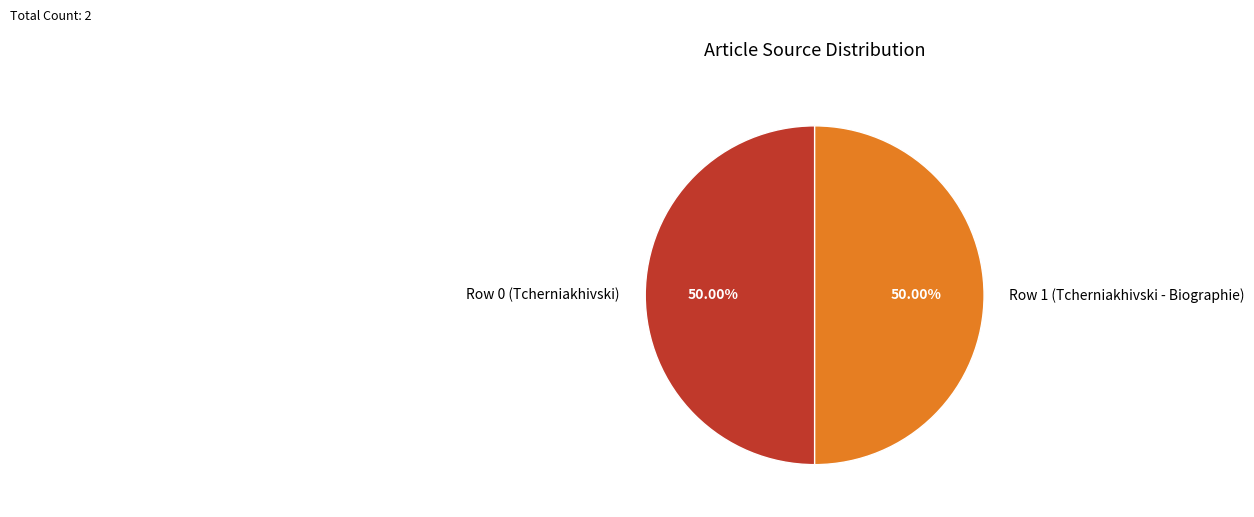

What is the ratio of the value at Row 0 (Tcherniakhivski) to the value at Row 1 (Tcherniakhivski - Biographie)?

1.0